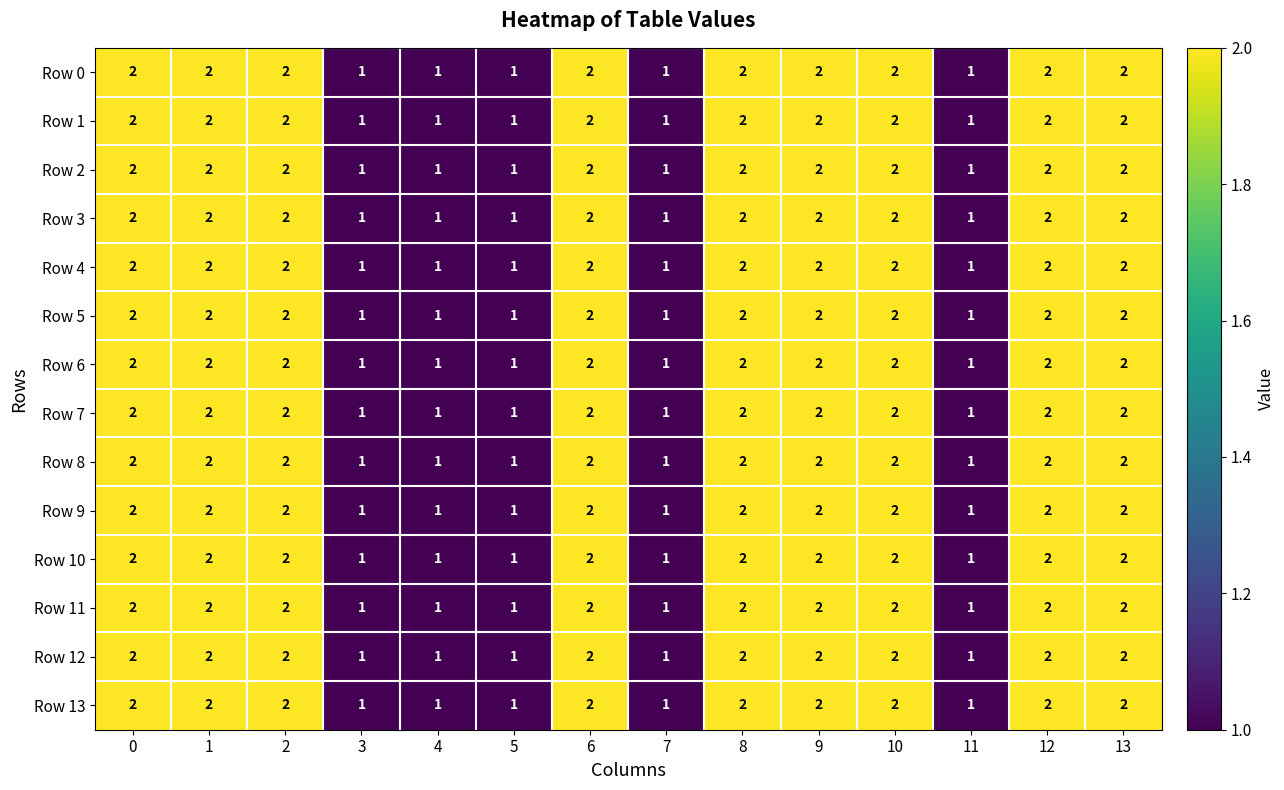

What is the sum of all Row 4 values?

23